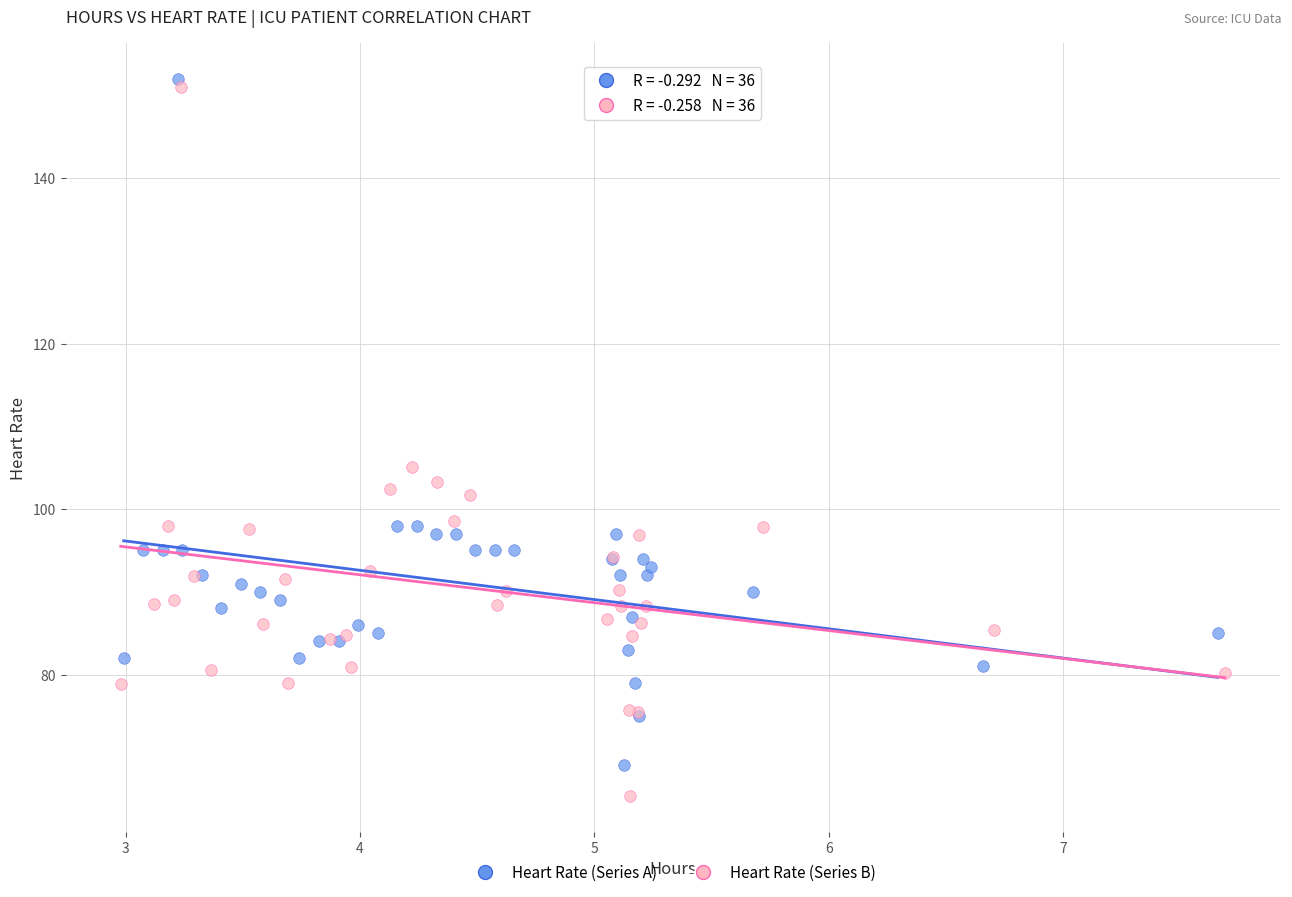

What are all the series names shown in the legend?

Heart Rate (Series A), Heart Rate (Series B)